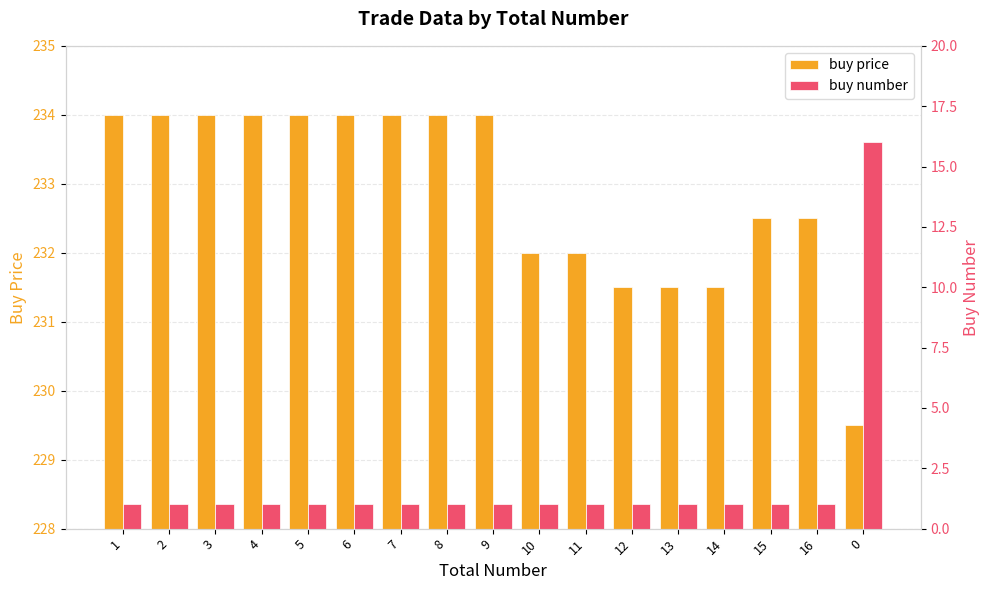

What position from the right is 7?

11